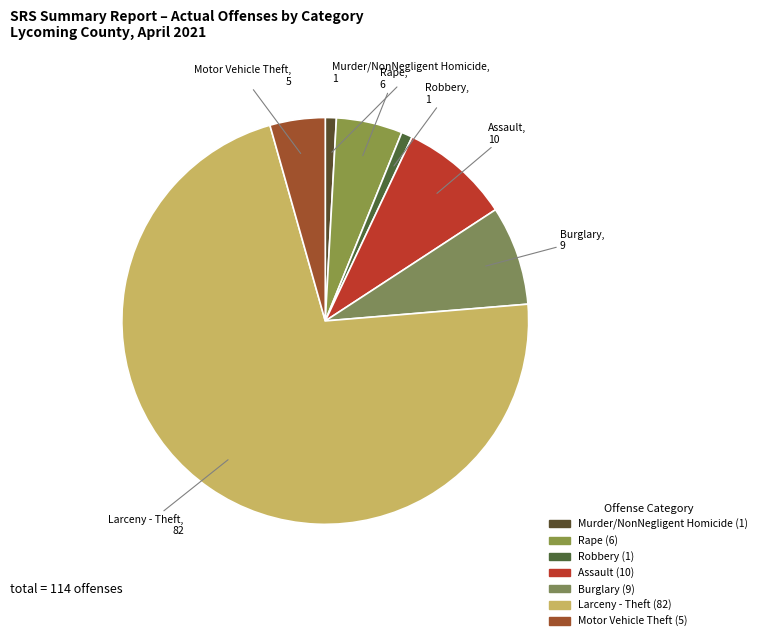

The Assault slice represents 20% of the pie. True or false?

False